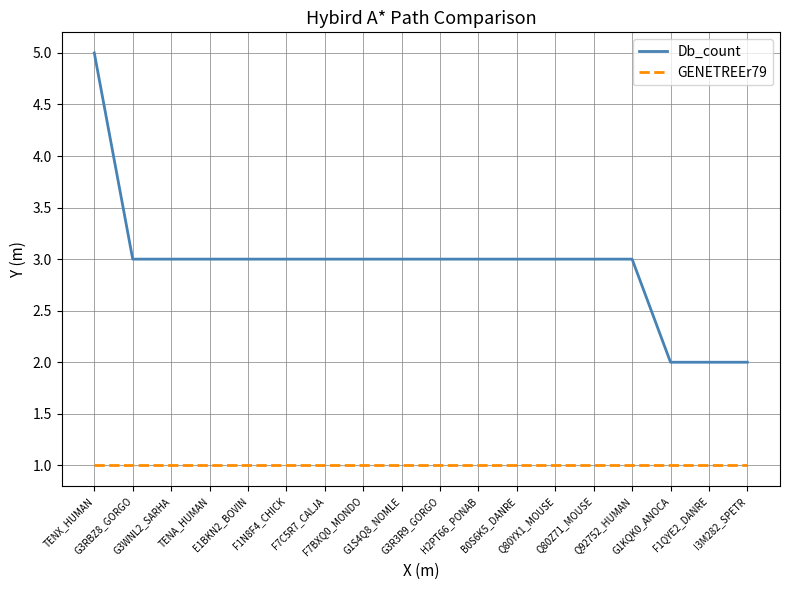

Which series has the widest spread of values?

Db_count